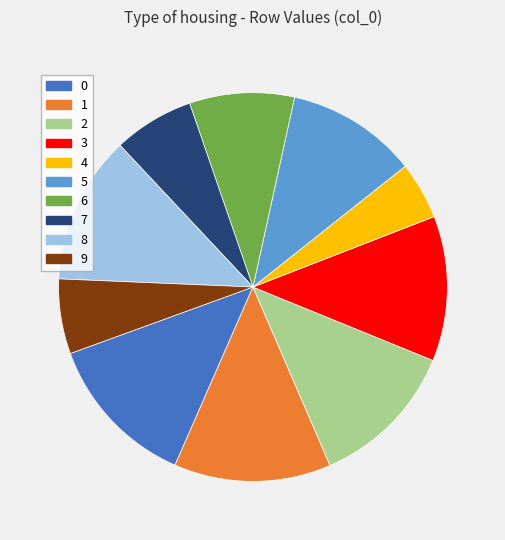

How many slices are in this pie chart?

10